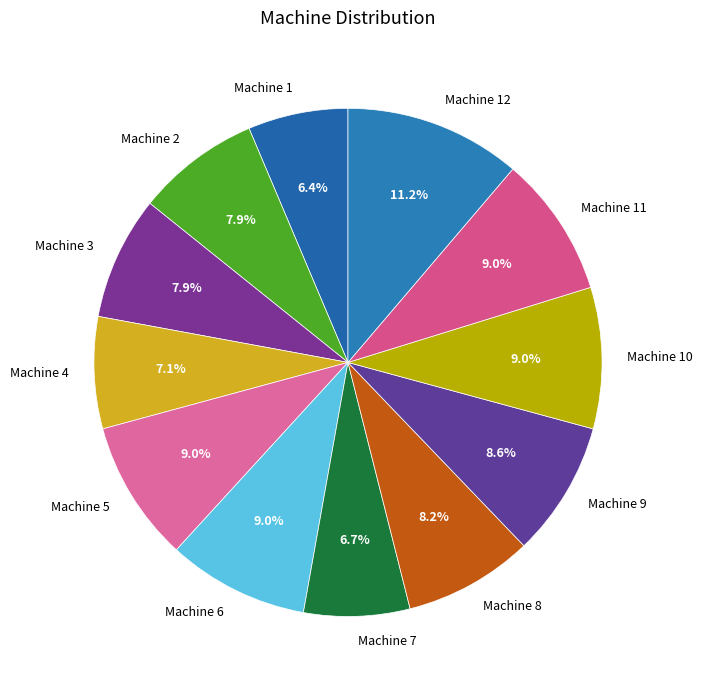

Count the number of slices in the pie.

12